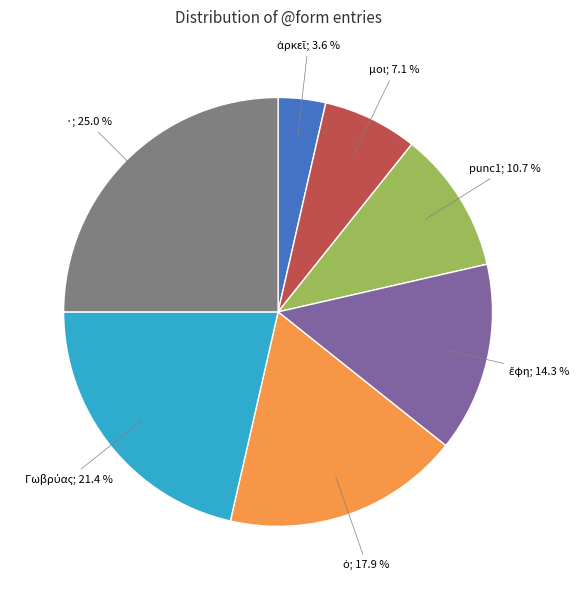

To the nearest percent, what is the average slice percentage?

14%